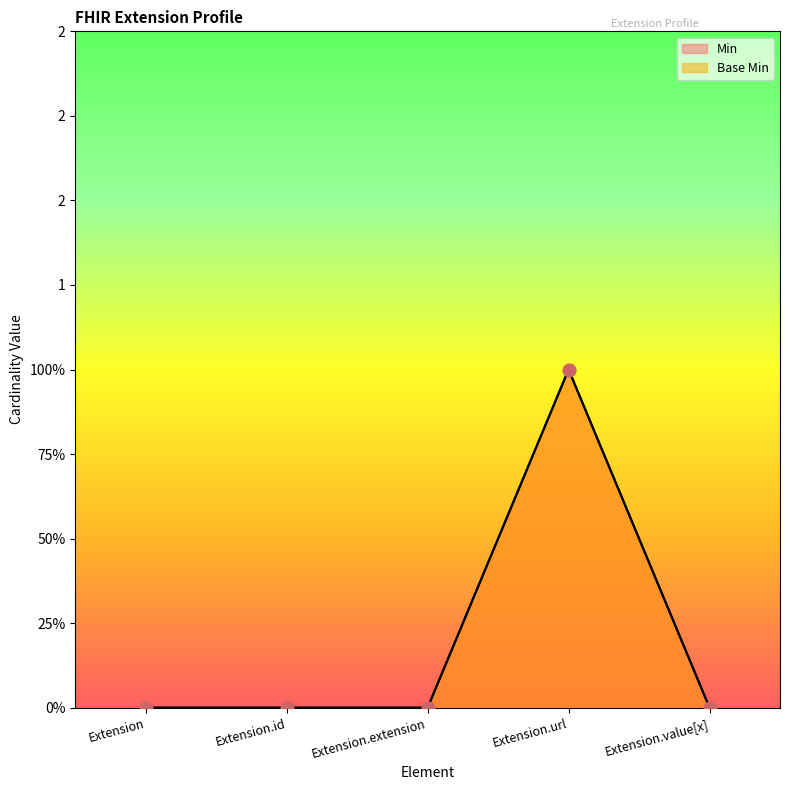

At which category is the sum across all series the highest?

Extension.url